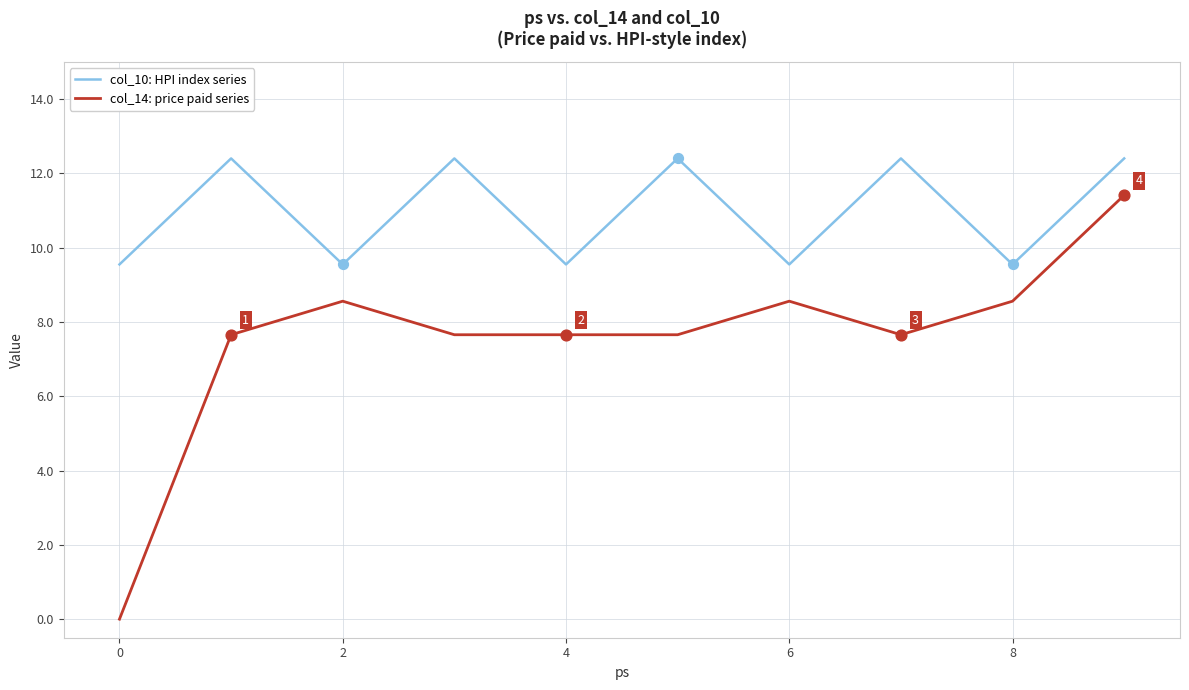

List the series in order of their overall mean, lowest first.

col_14: price paid series, col_10: HPI index series